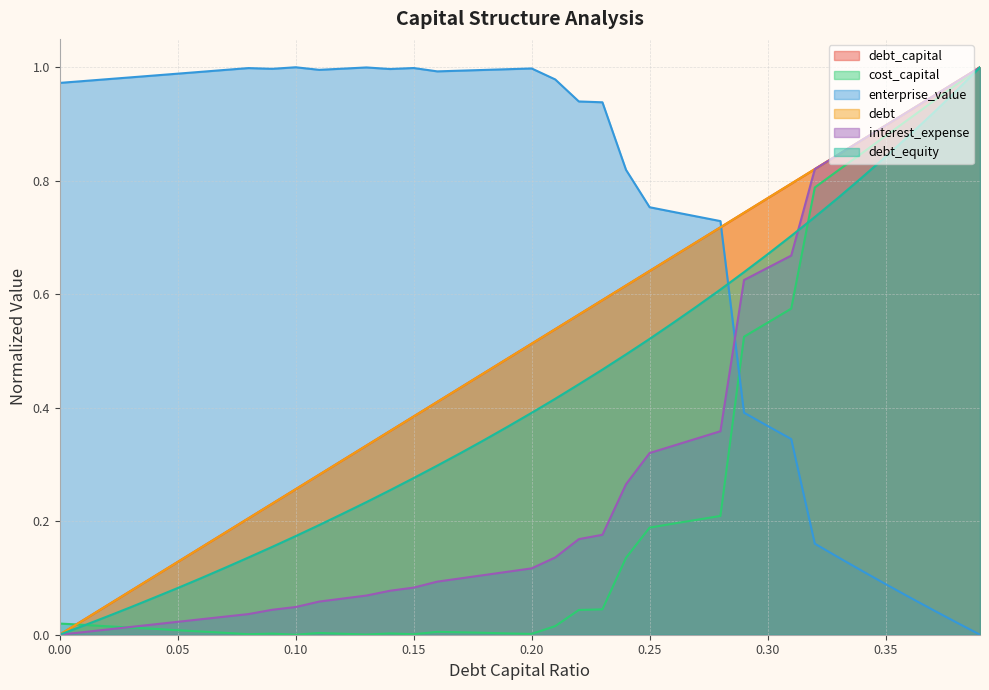

What is the approximate value of enterprise_value at 0.2?

1.0